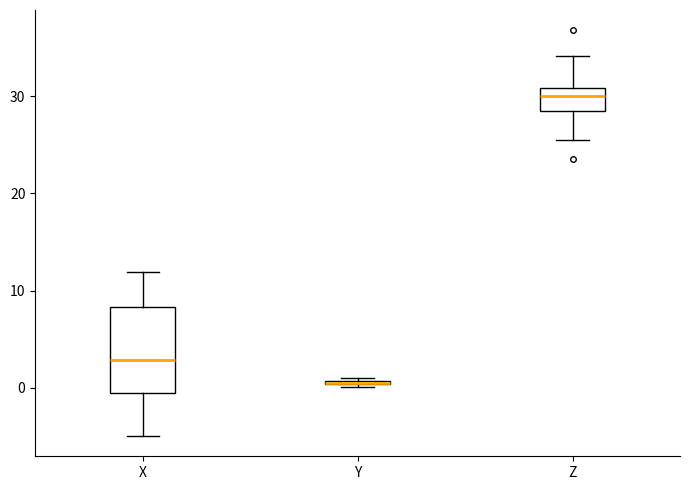

Where is the upper edge of the box for Y on the y-axis? The values are not printed on the chart, so give them approximately, as read against the axis.

1